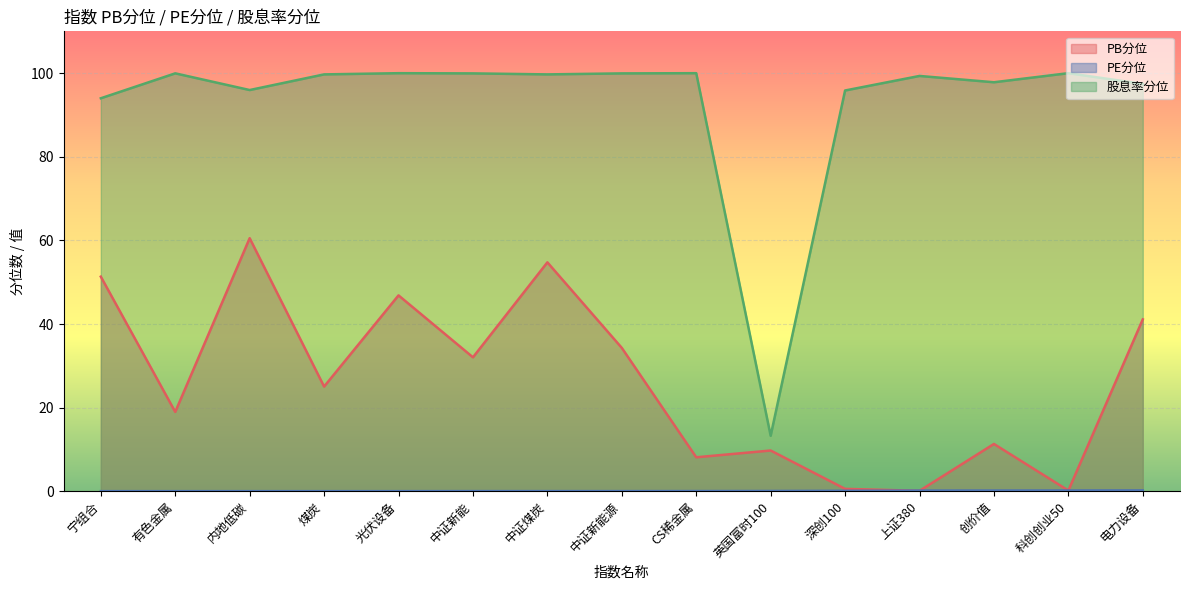

How many interior local peaks does the PB分位 series have?

5